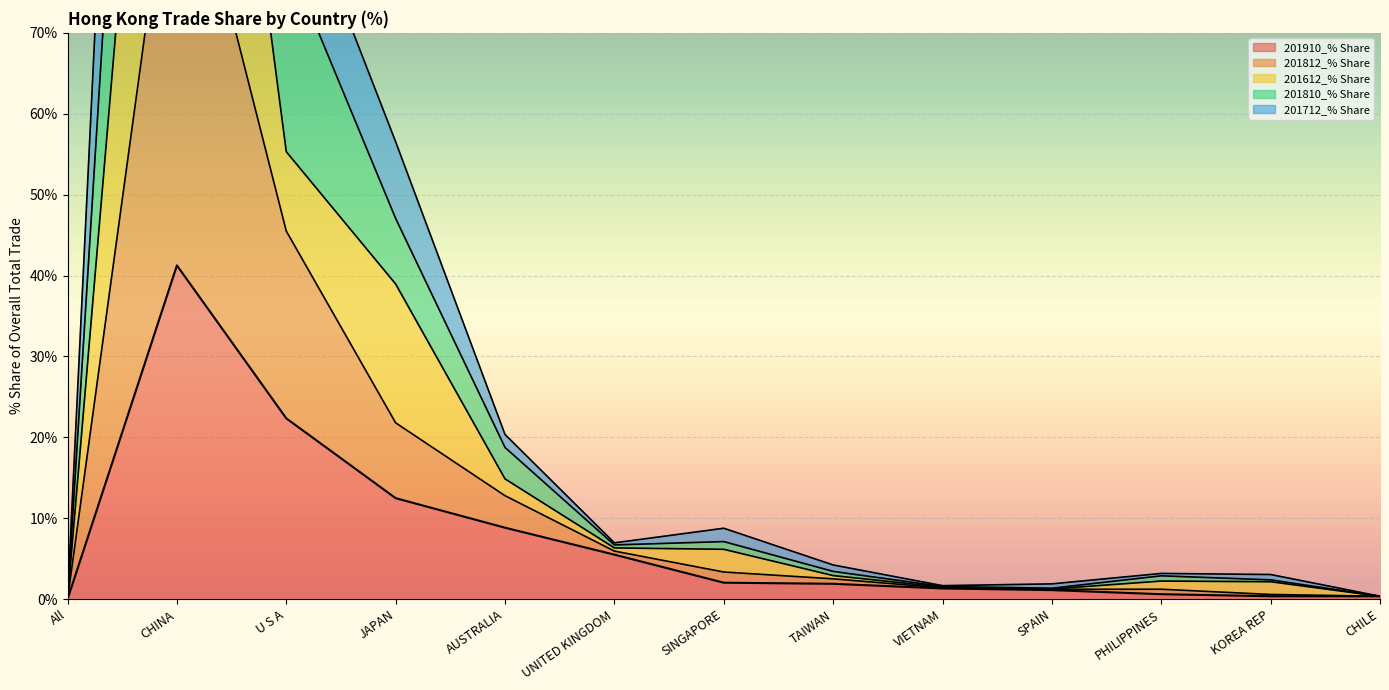

Rank the series by their maximum value, from highest to lowest.

201612_% Share, 201812_% Share, 201712_% Share, 201810_% Share, 201910_% Share